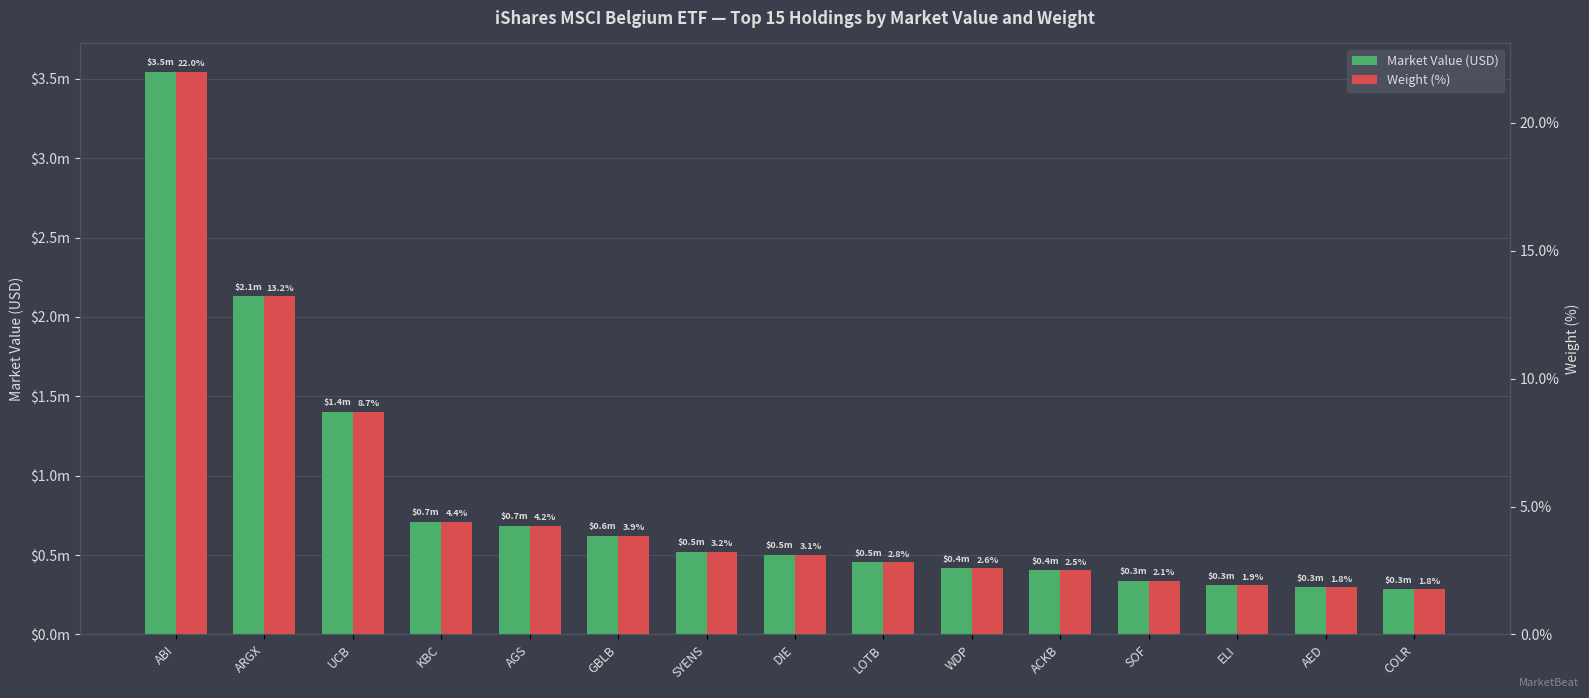

Between AED and SYENS, which is larger?

SYENS